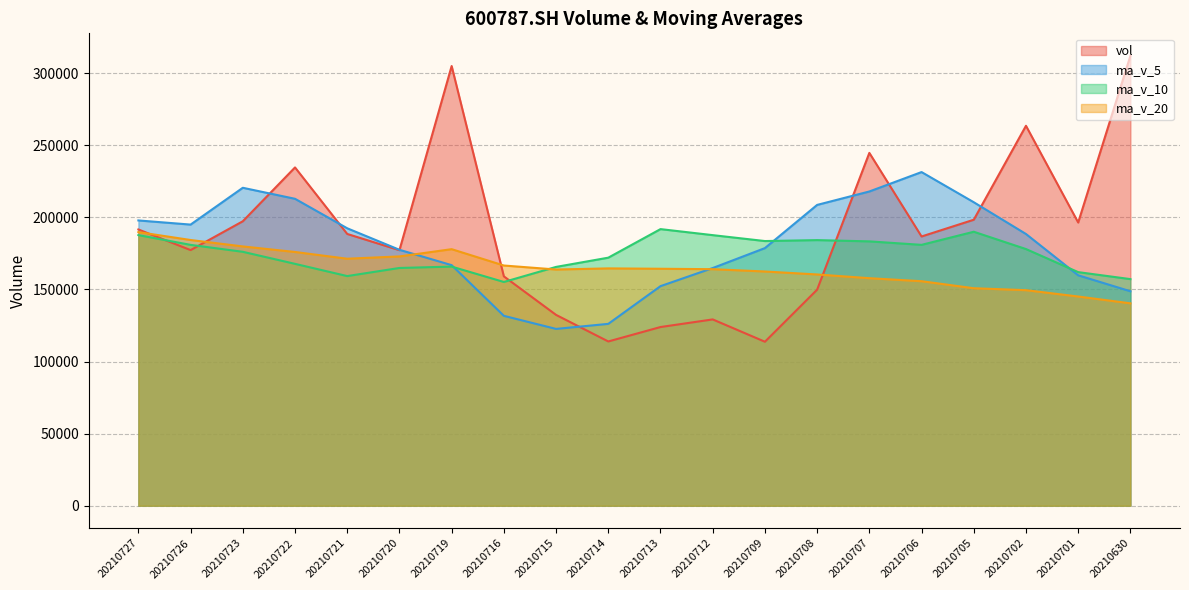

What is the value of the ma_v_5 point at the 5th from the left?

192435.8